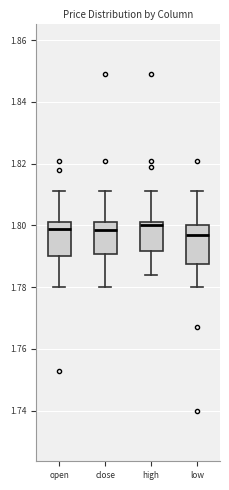

Reading left to right, read every box against the y-axis: the position of its median line, the range the box covers, and the ends of its whiskers. The values are not printed on the chart, so give them approximately, as read against the axis.

open: median 1.800, box 1.790 to 1.802, whiskers 1.780 to 1.812
close: median 1.798, box 1.790 to 1.802, whiskers 1.780 to 1.812
high: median 1.800, box 1.792 to 1.802, whiskers 1.784 to 1.812
low: median 1.798, box 1.788 to 1.800, whiskers 1.780 to 1.812